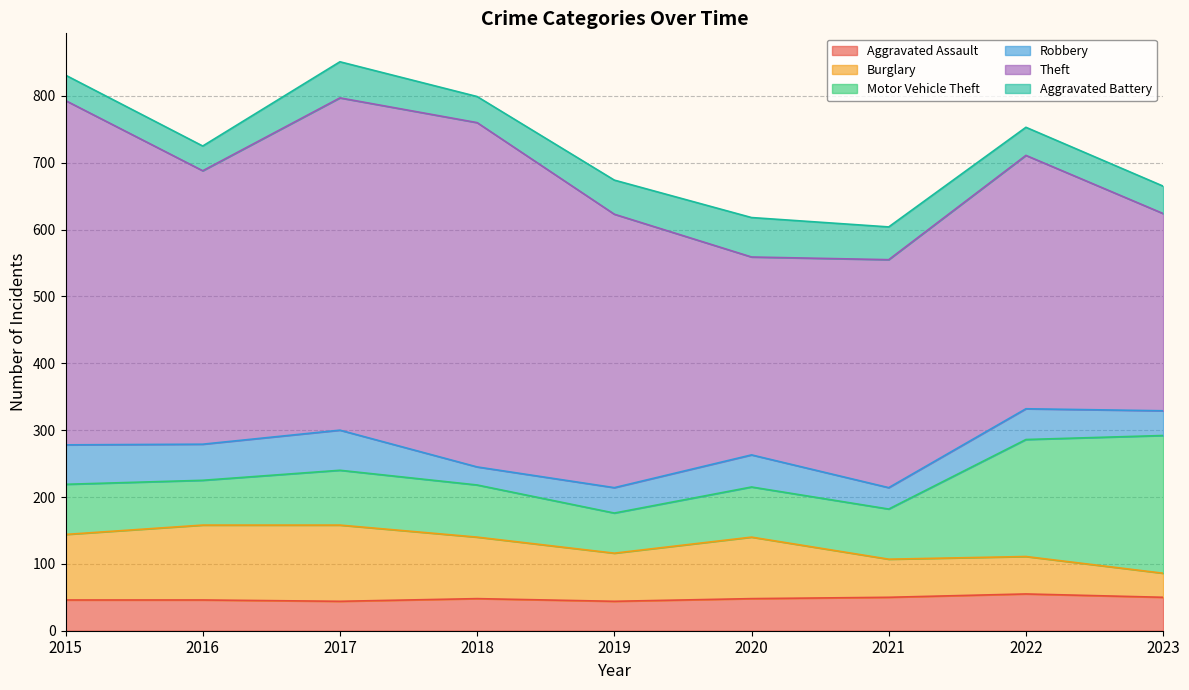

True or false: Aggravated Assault has a value of 97 at 2022.

False